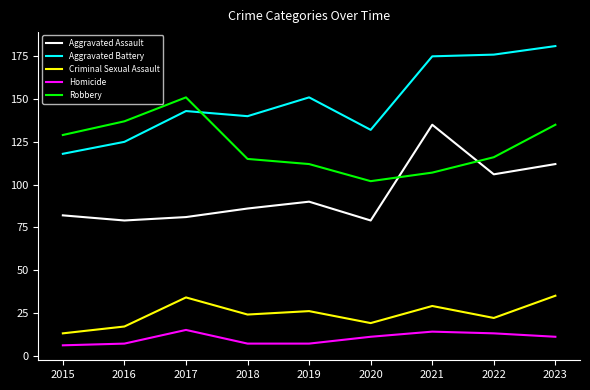

How many lines are shown in the chart?

5